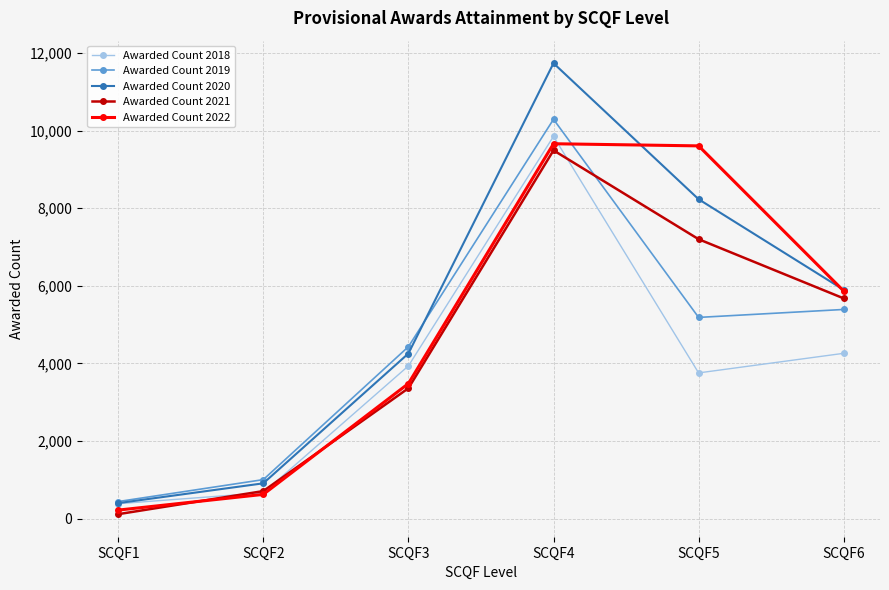

Which series has the widest spread of values?

Awarded Count 2020